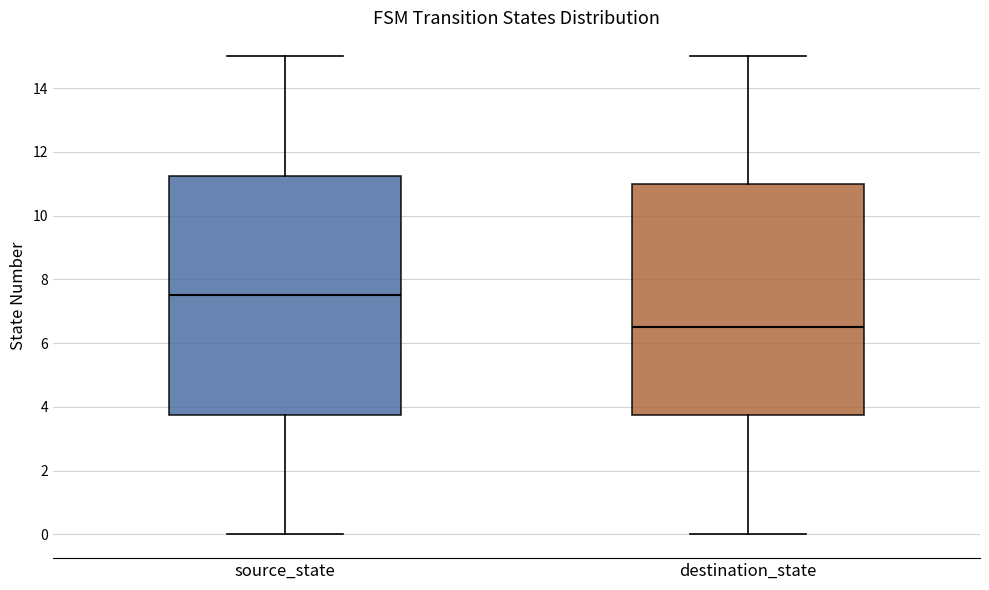

Reading left to right, read every box against the y-axis: the position of its median line, the range the box covers, and the ends of its whiskers. The values are not printed on the chart, so give them approximately, as read against the axis.

source_state: median 7.6, box 3.8 to 11.2, whiskers 0.0 to 15.0
destination_state: median 6.6, box 3.8 to 11.0, whiskers 0.0 to 15.0